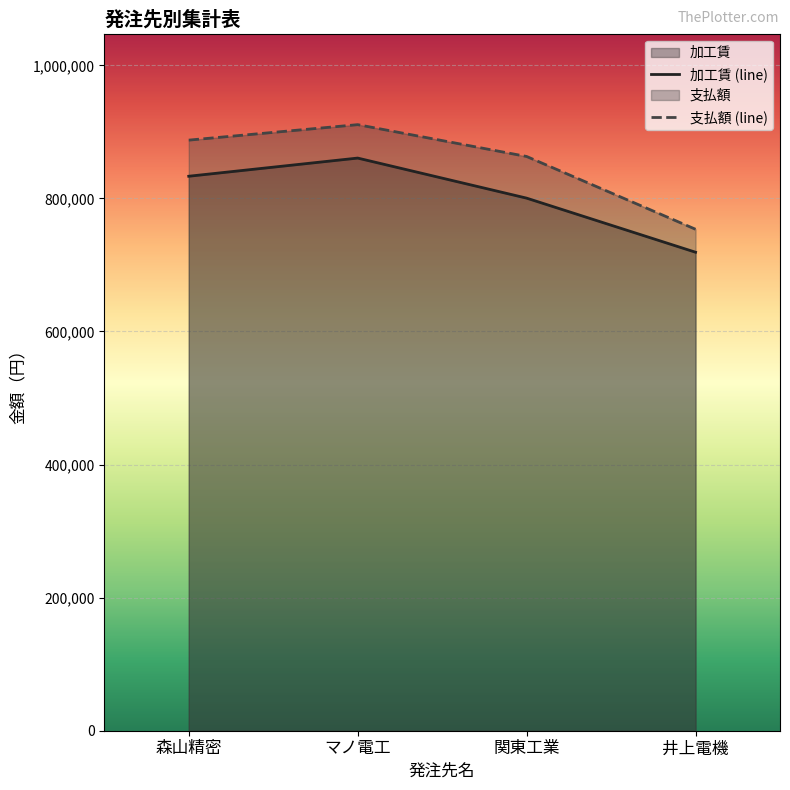

How many values in the 支払額 (line) series exceed 887573?

1